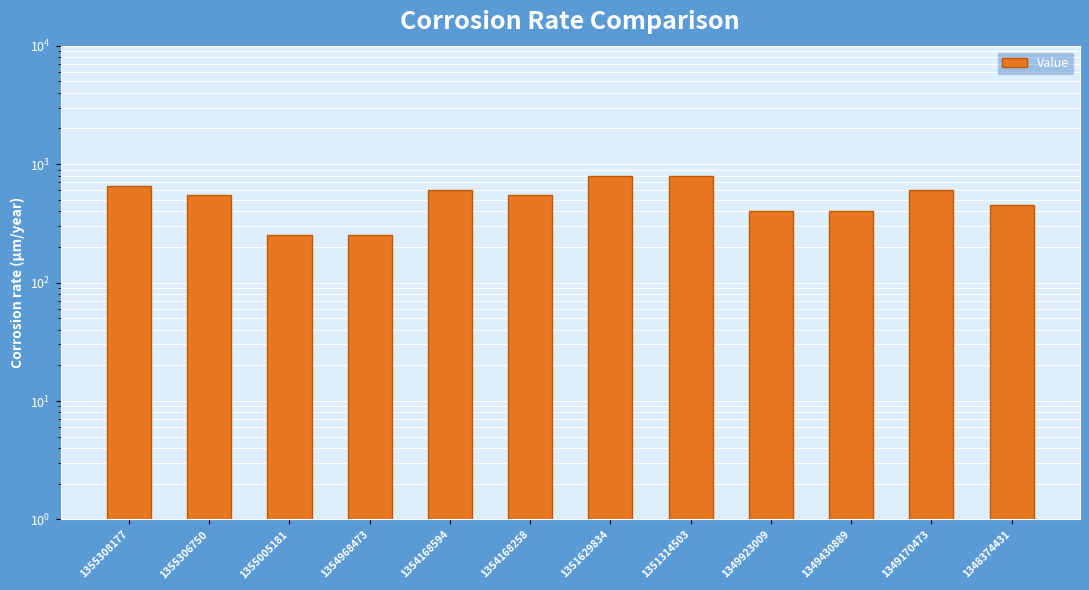

List the labels in order of value, largest first.

1351629834, 1351314503, 1355308177, 1354168594, 1349170473, 1355306750, 1354168258, 1348374431, 1349923009, 1349430889, 1355005181, 1354968473